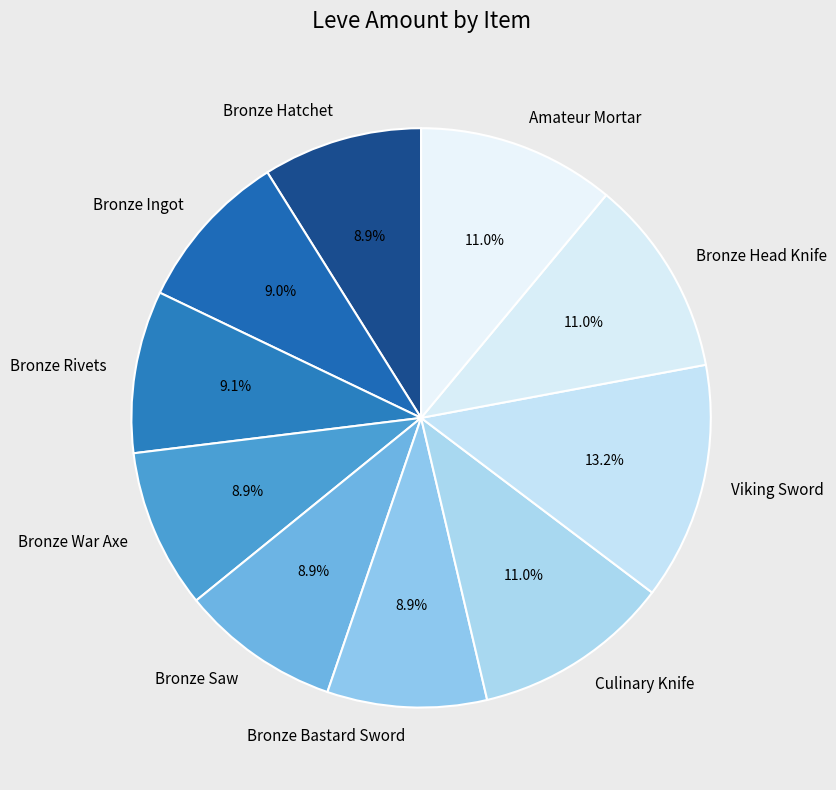

To the nearest percent, what is the combined percentage of Bronze Head Knife and Amateur Mortar?

22%